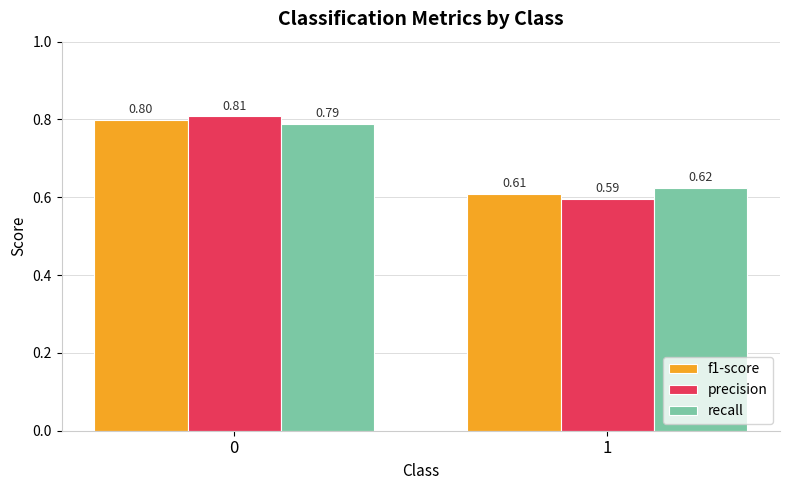

Which category has the lowest value in the precision series?

1